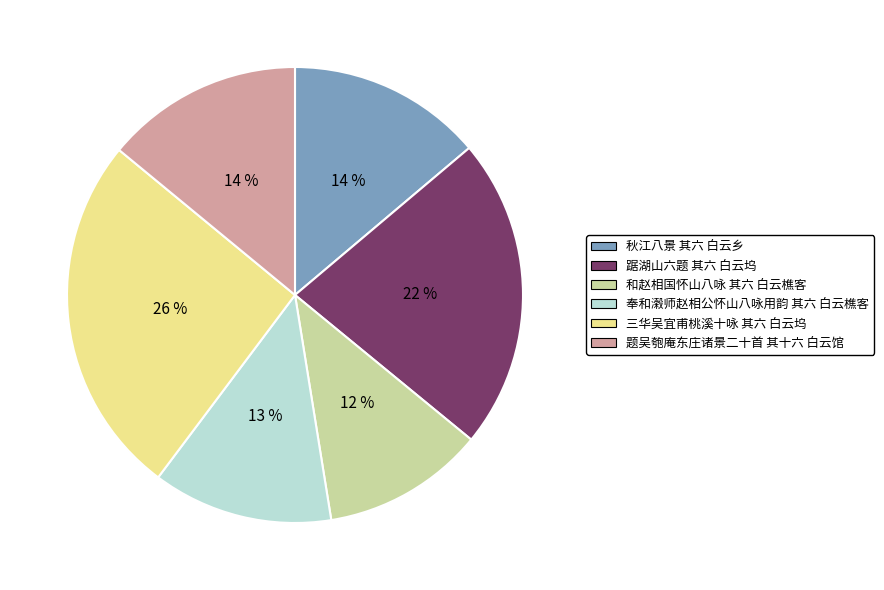

How many slices are in this pie chart?

6